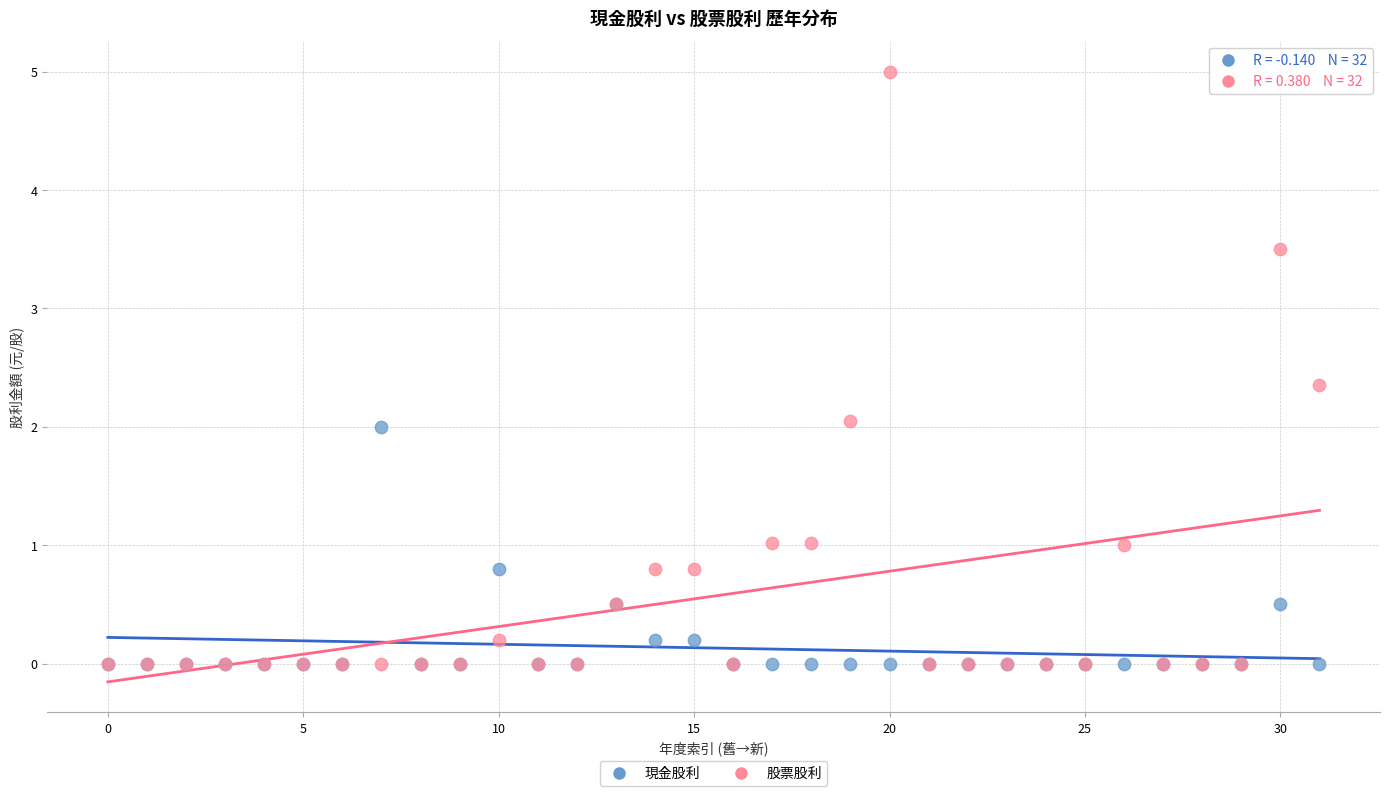

Which series has the widest spread of Y values?

股票股利